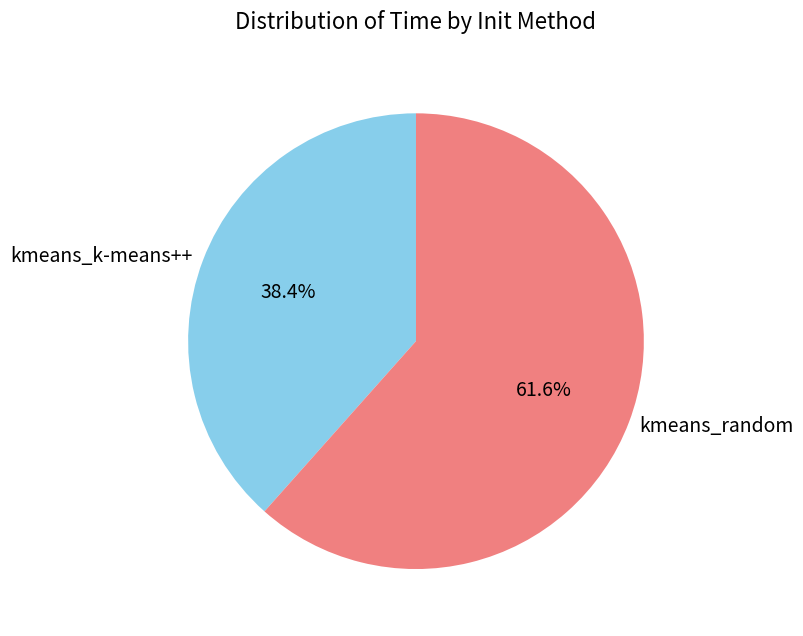

To the nearest percent, what is the difference between the kmeans_random and kmeans_k-means++ slice percentages?

23%